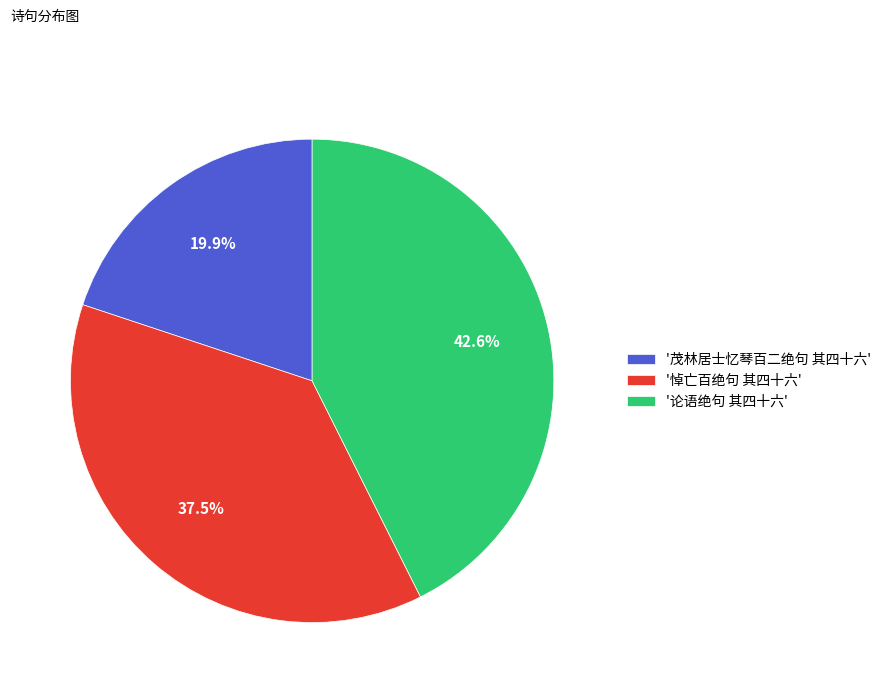

How many slices are in this pie chart?

3